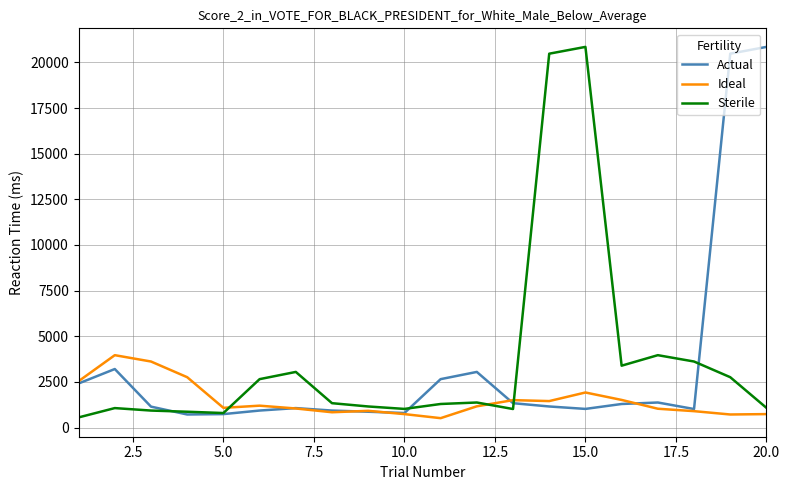

What is the minimum value shown in the chart?

515.0